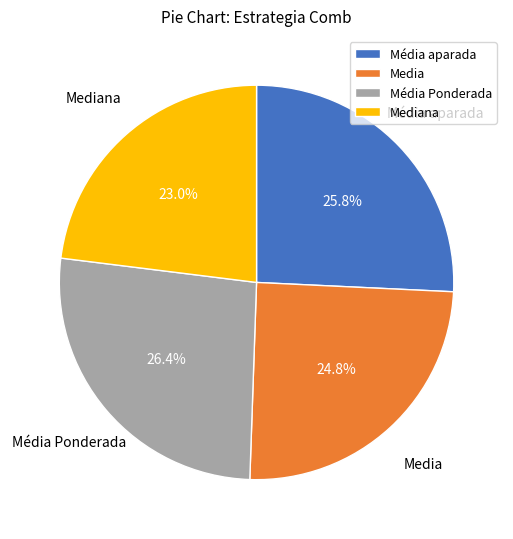

Rank the categories by value from highest to lowest.

Média Ponderada, Média aparada, Media, Mediana